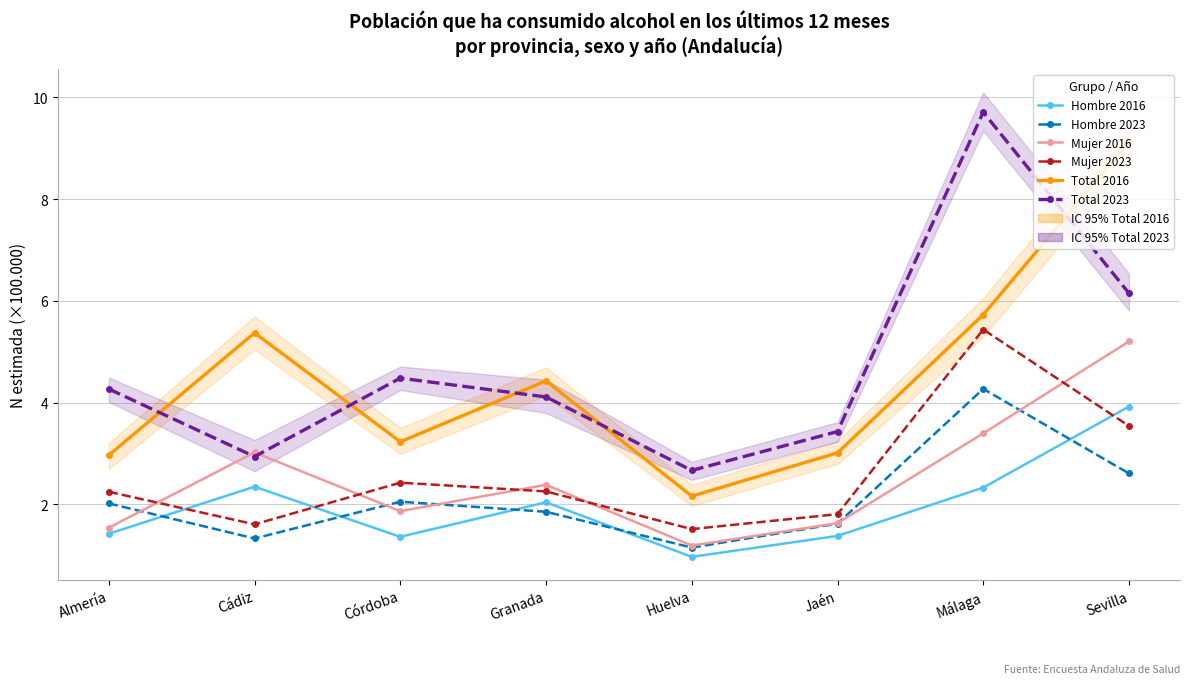

Reading left to right, extract all data points from this chart.

Hombre 2016: Almería=1.4	Cádiz=2.3	Córdoba=1.4	Granada=2.0	Huelva=1.0	Jaén=1.4	Málaga=2.3	Sevilla=3.9
Hombre 2023: Almería=2.0	Cádiz=1.3	Córdoba=2.1	Granada=1.9	Huelva=1.2	Jaén=1.6	Málaga=4.3	Sevilla=2.6
Mujer 2016: Almería=1.5	Cádiz=3.0	Córdoba=1.9	Granada=2.4	Huelva=1.2	Jaén=1.6	Málaga=3.4	Sevilla=5.2
Mujer 2023: Almería=2.2	Cádiz=1.6	Córdoba=2.4	Granada=2.3	Huelva=1.5	Jaén=1.8	Málaga=5.4	Sevilla=3.5
Total 2016: Almería=3.0	Cádiz=5.4	Córdoba=3.2	Granada=4.4	Huelva=2.2	Jaén=3.0	Málaga=5.7	Sevilla=9.1
Total 2023: Almería=4.3	Cádiz=2.9	Córdoba=4.5	Granada=4.1	Huelva=2.7	Jaén=3.4	Málaga=9.7	Sevilla=6.2